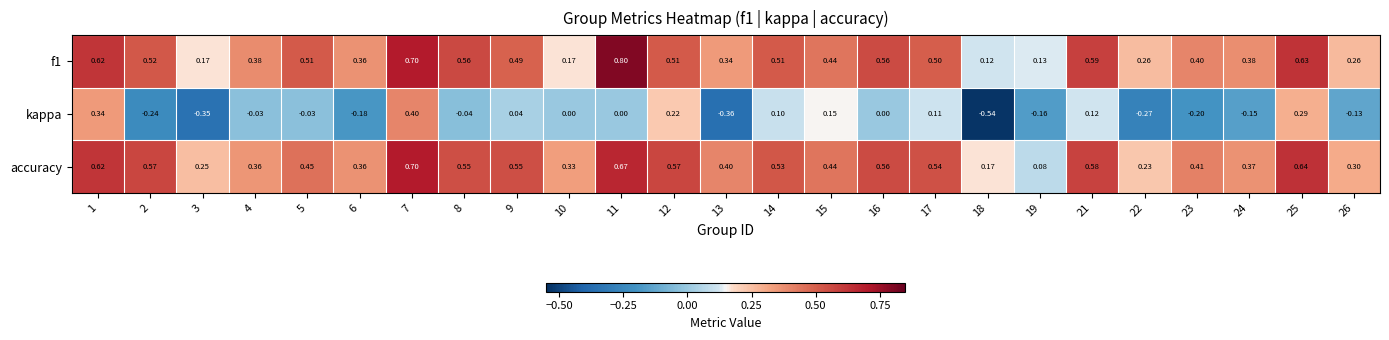

At 22, list the series in order from largest to smallest.

f1, accuracy, kappa